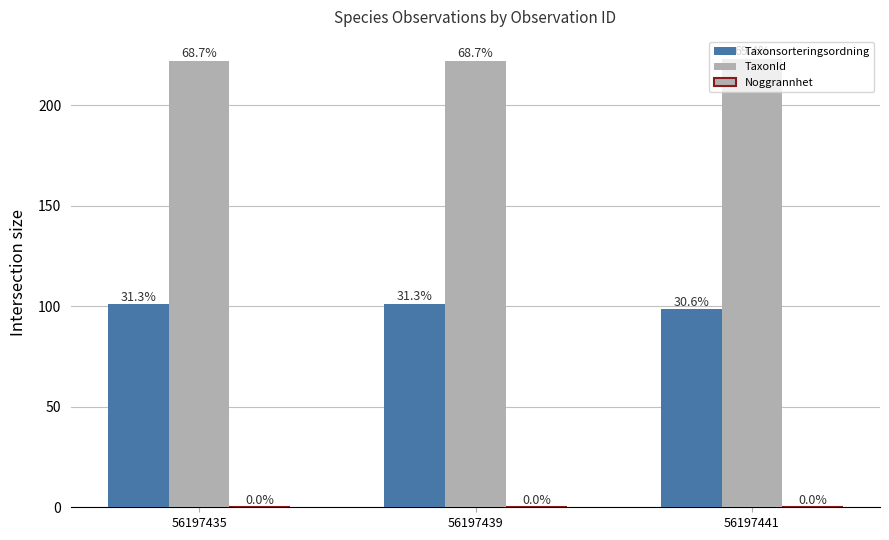

What is the total value across all series at 56197435?

323.1